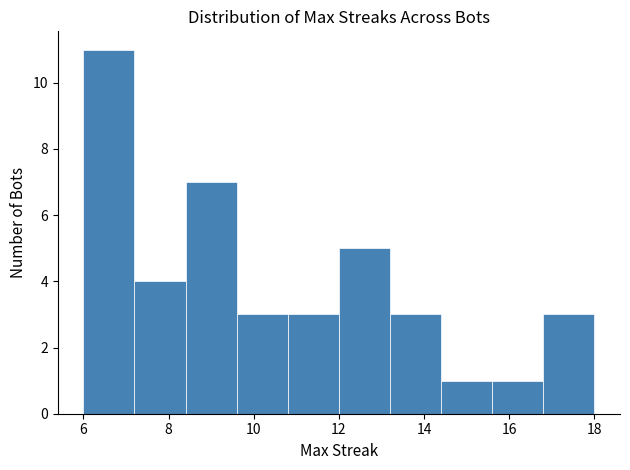

Reading left to right, transcribe this chart: for each bar, give the range it covers on the x-axis and its height. The values are not printed on the chart, so give them approximately, as read against the axis.

6.0 to 7.2: 11
7.2 to 8.4: 4
8.4 to 9.6: 7
9.6 to 10.8: 3
10.8 to 12.0: 3
12.0 to 13.2: 5
13.2 to 14.4: 3
14.4 to 15.6: 1
15.6 to 16.8: 1
16.8 to 18.0: 3